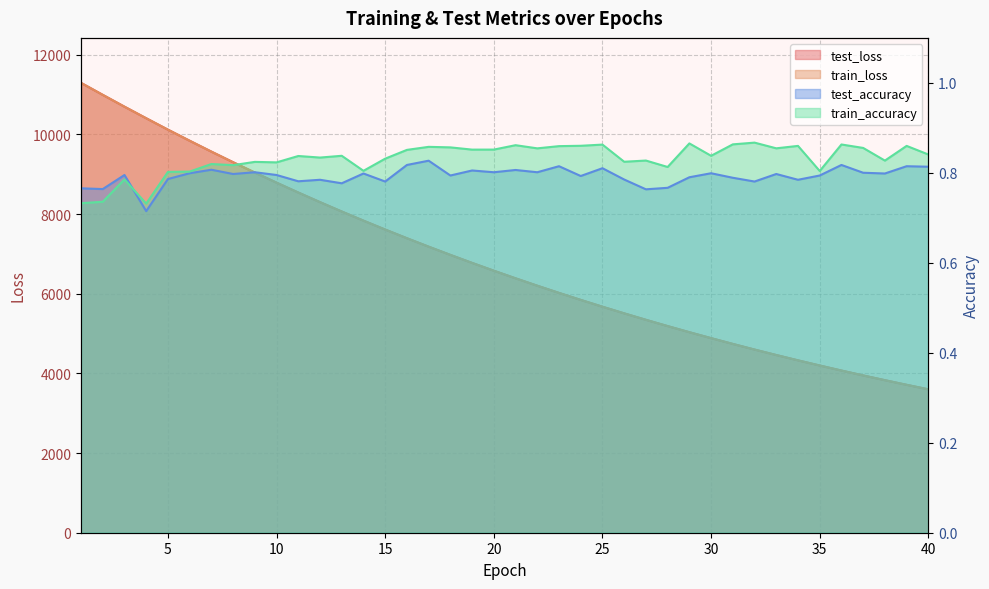

What are all the series names shown in the legend?

test_loss, train_loss, test_accuracy, train_accuracy